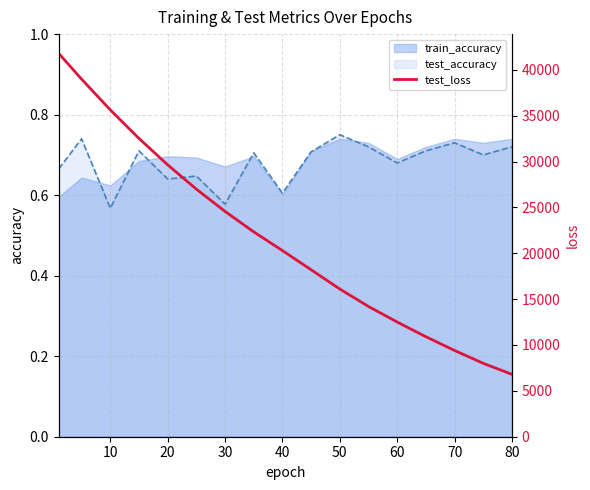

What is the difference between the maximum and minimum values?

34998.6